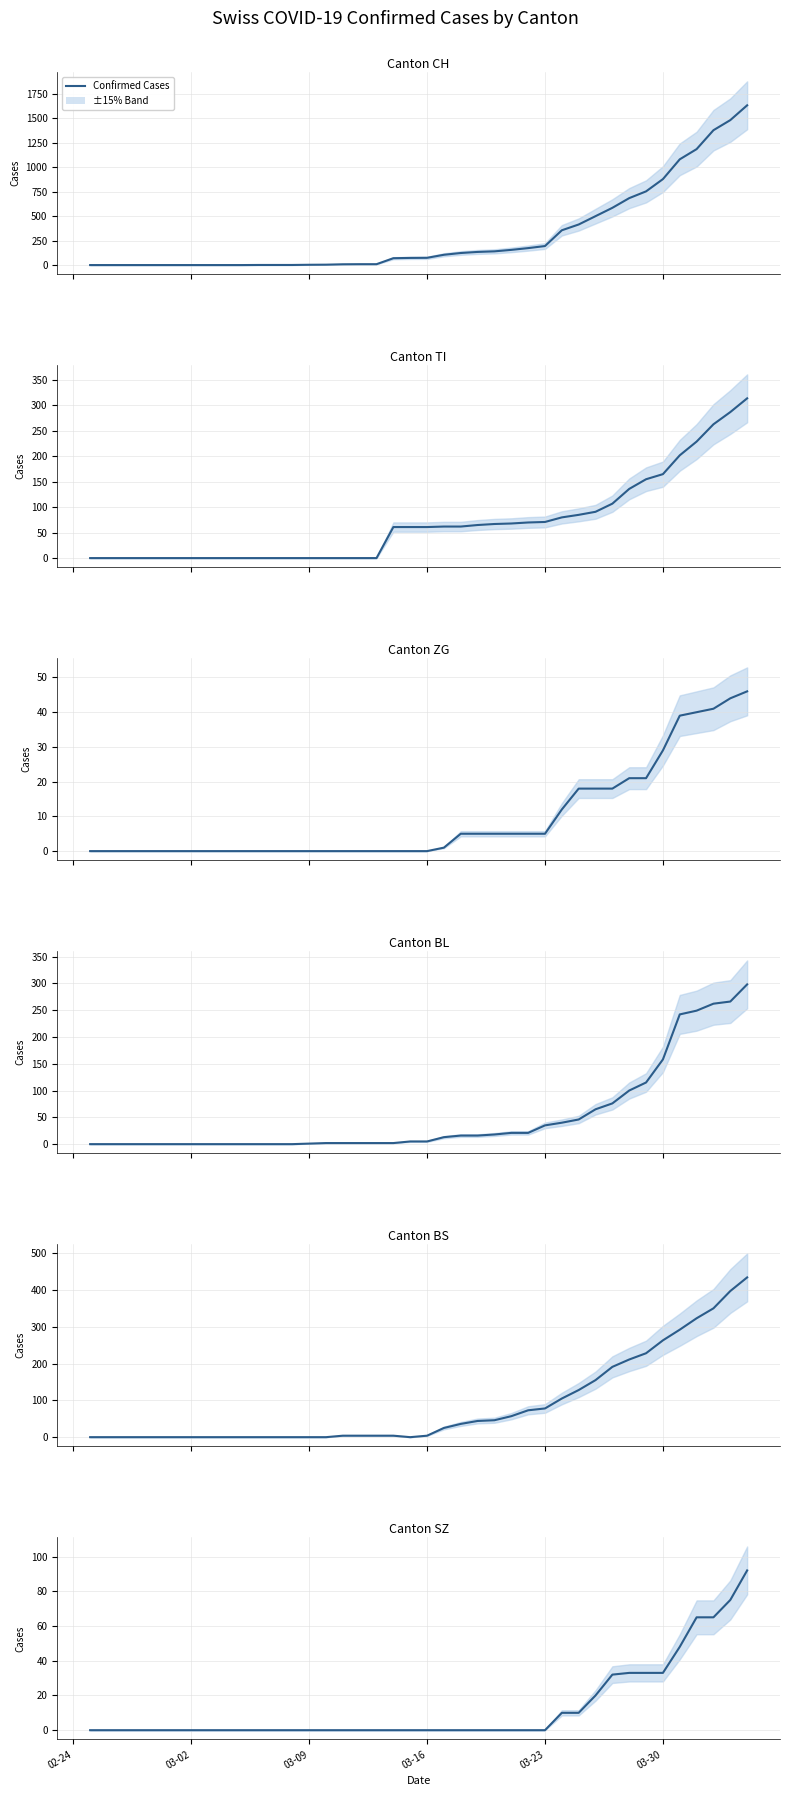

How many values in the BS series are below 4?

16